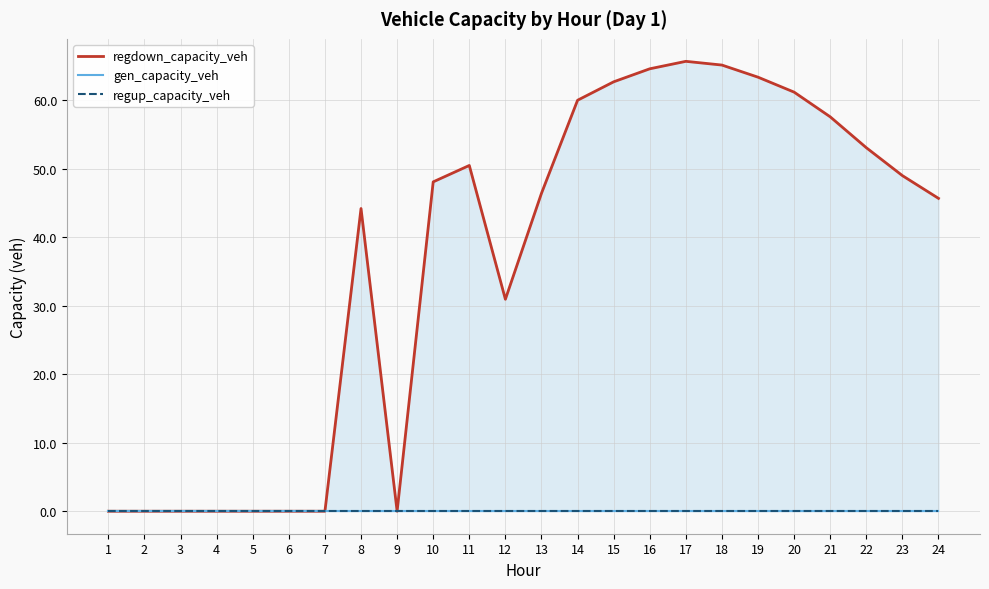

What is the maximum value shown in the chart?

65.7